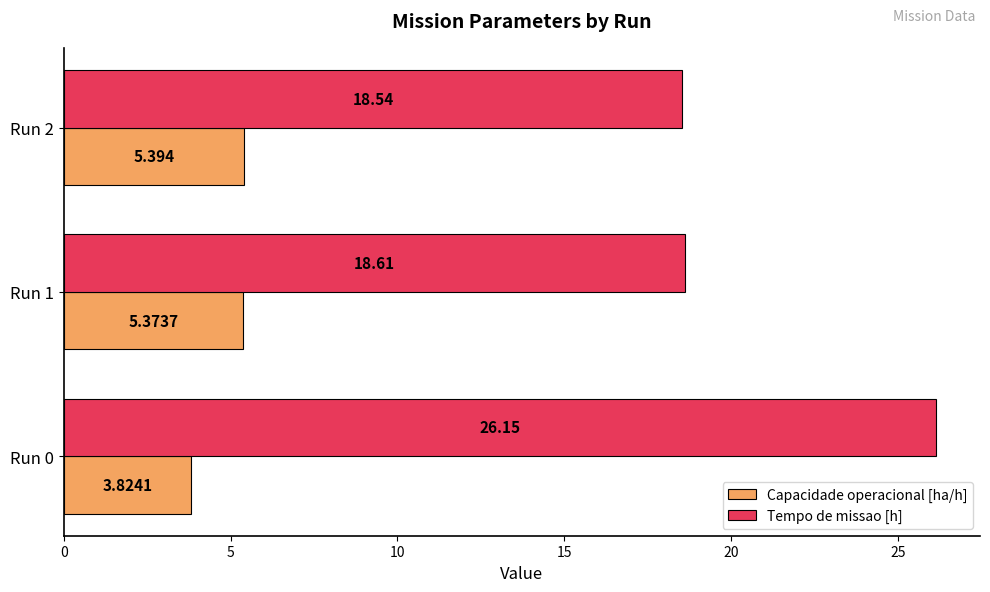

What are all the series names shown in the legend?

Capacidade operacional [ha/h], Tempo de missao [h]